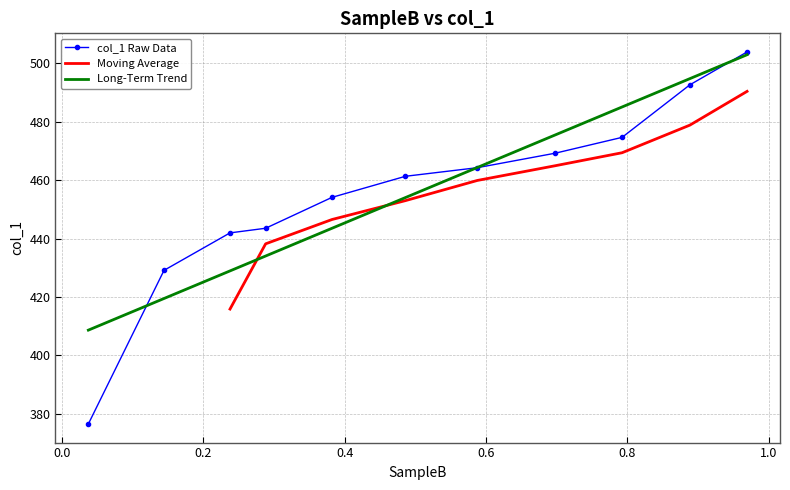

What is the sum of all values?

5011.1